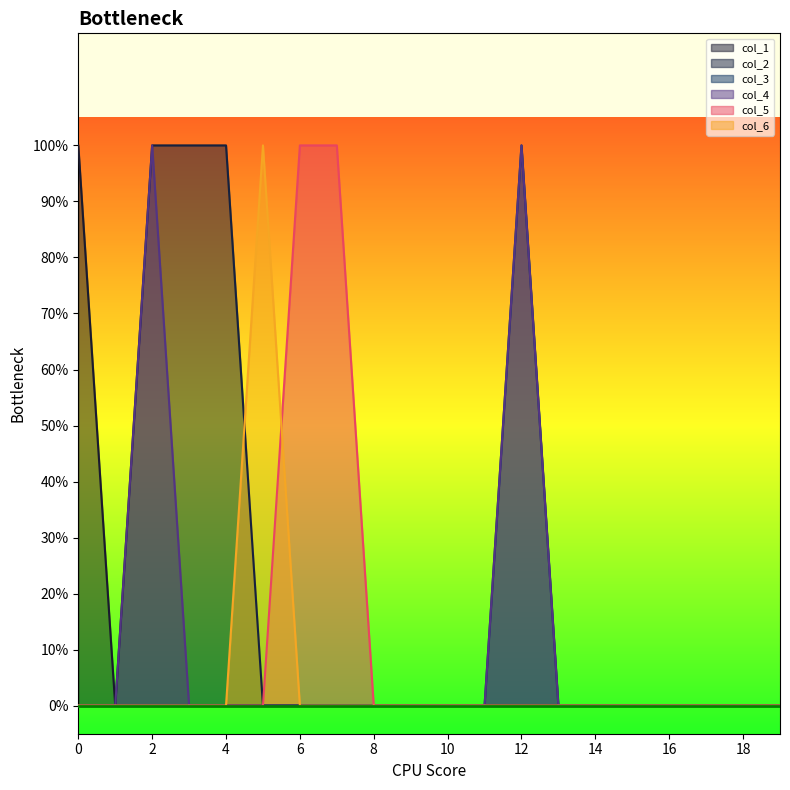

What is the greatest value displayed?

1